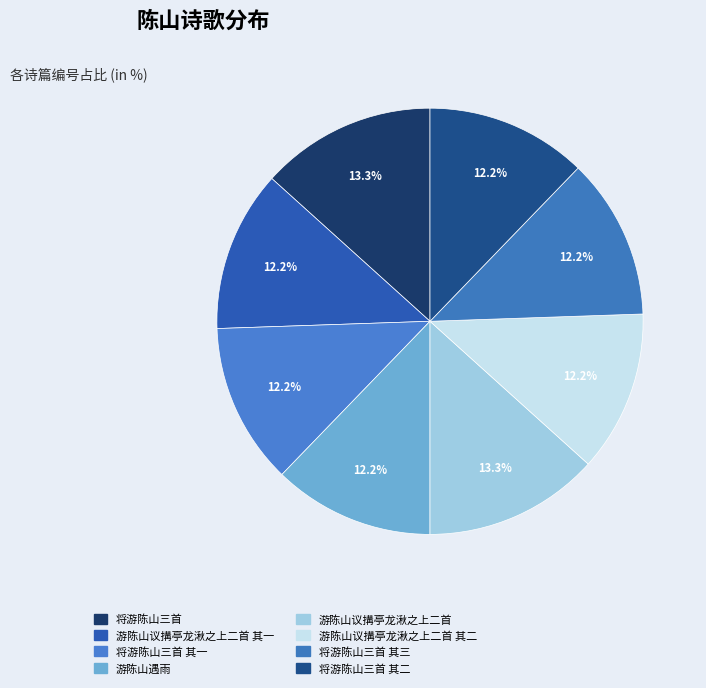

Which slice is the largest?

游陈山议搆亭龙湫之上二首